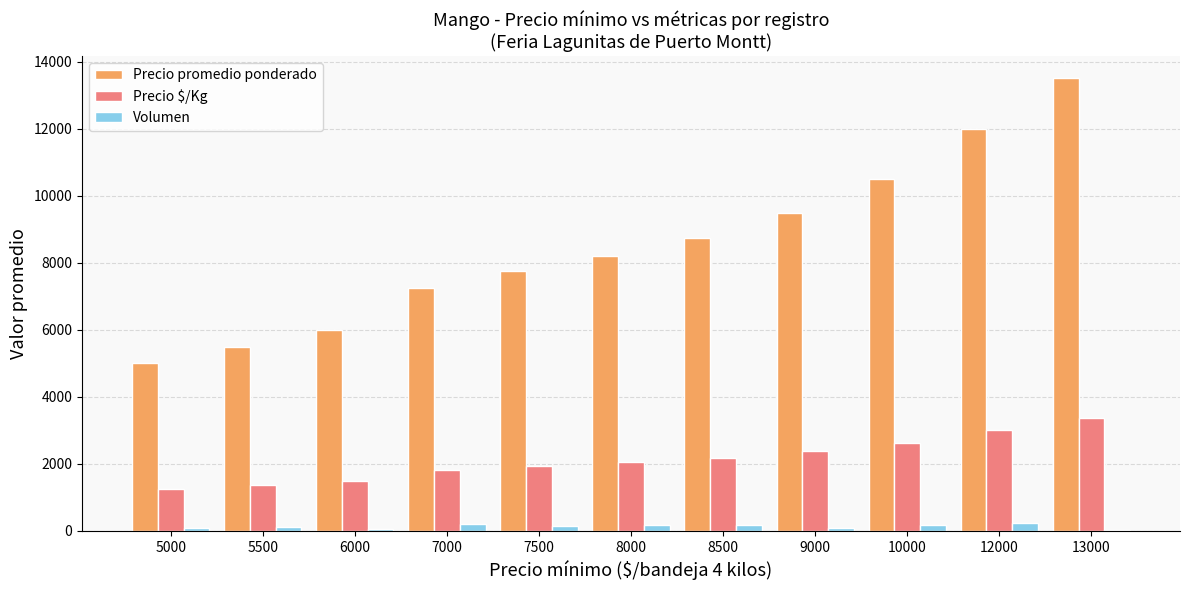

At which category does the chart reach its peak across all series?

13000